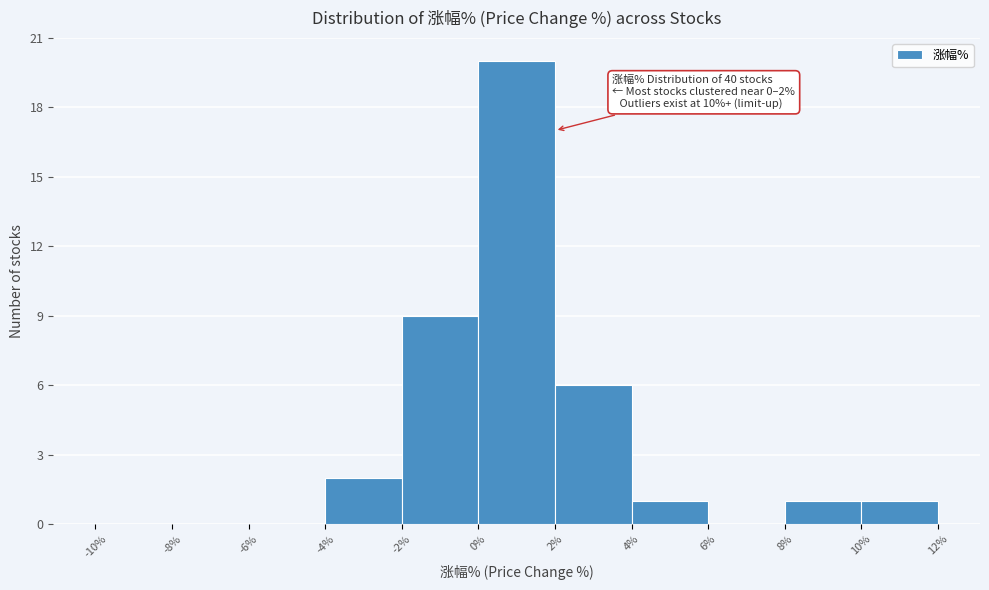

Over which range of the x-axis is the bar tallest?

0% to 2%